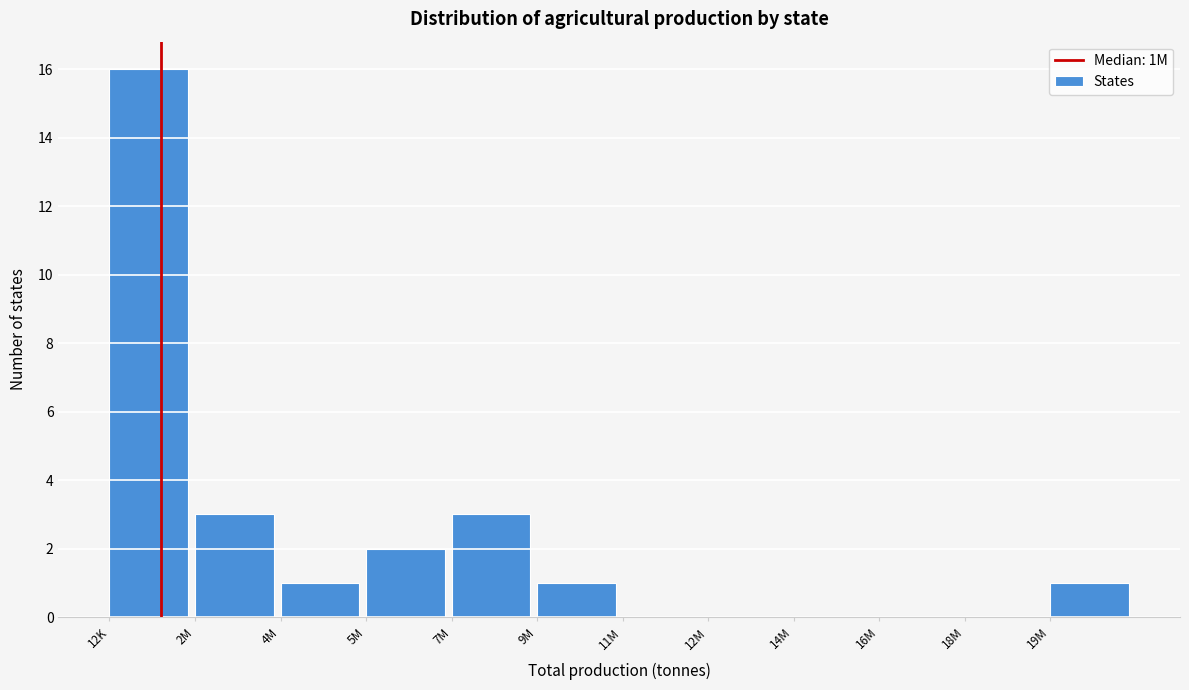

Reading left to right, transcribe all the data shown in this chart.

12K=16	2M=3	4M=1	5M=2	7M=3	9M=1	11M=0	12M=0	14M=0	16M=0	18M=0	19M=1